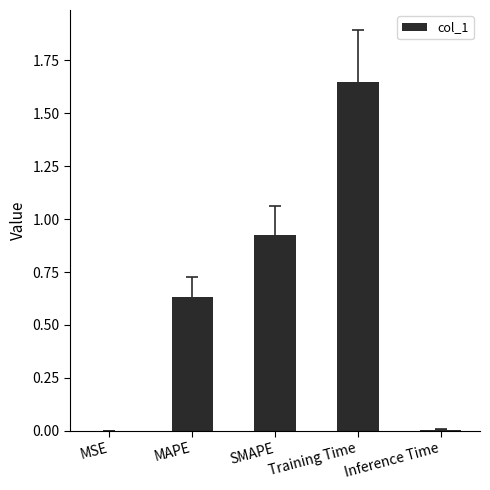

Which label corresponds to the largest value in the chart?

Training Time